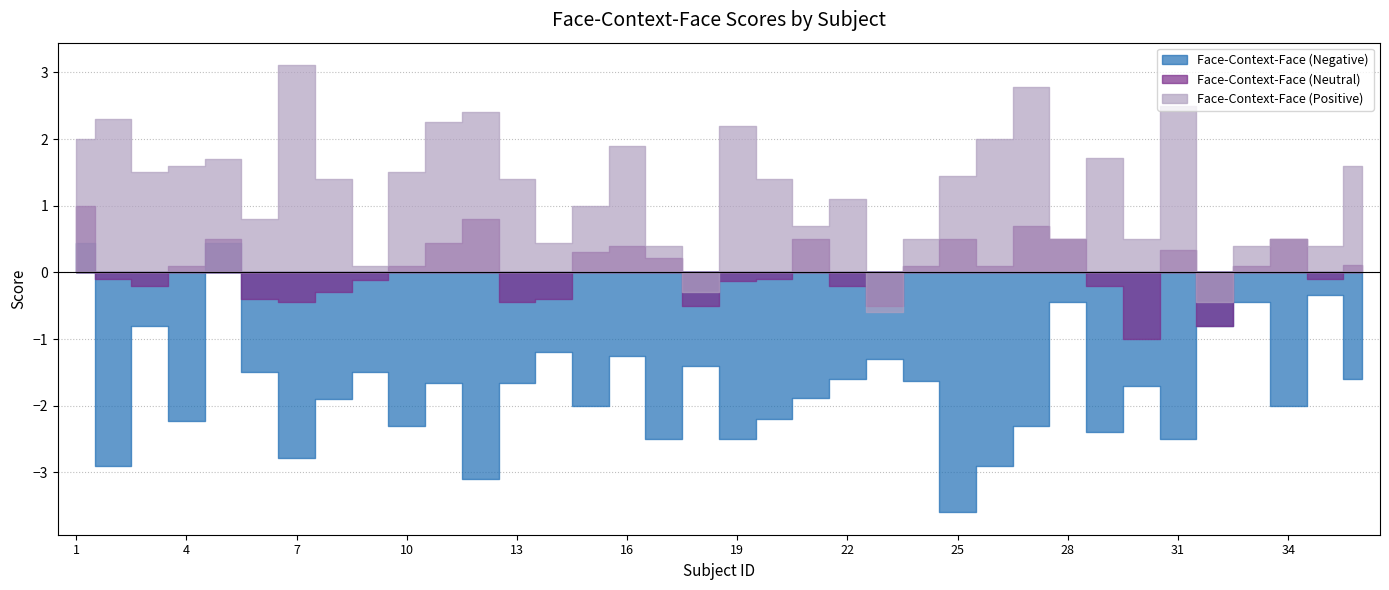

At which label does Face-Context-Face (Neutral) reach its minimum?

30